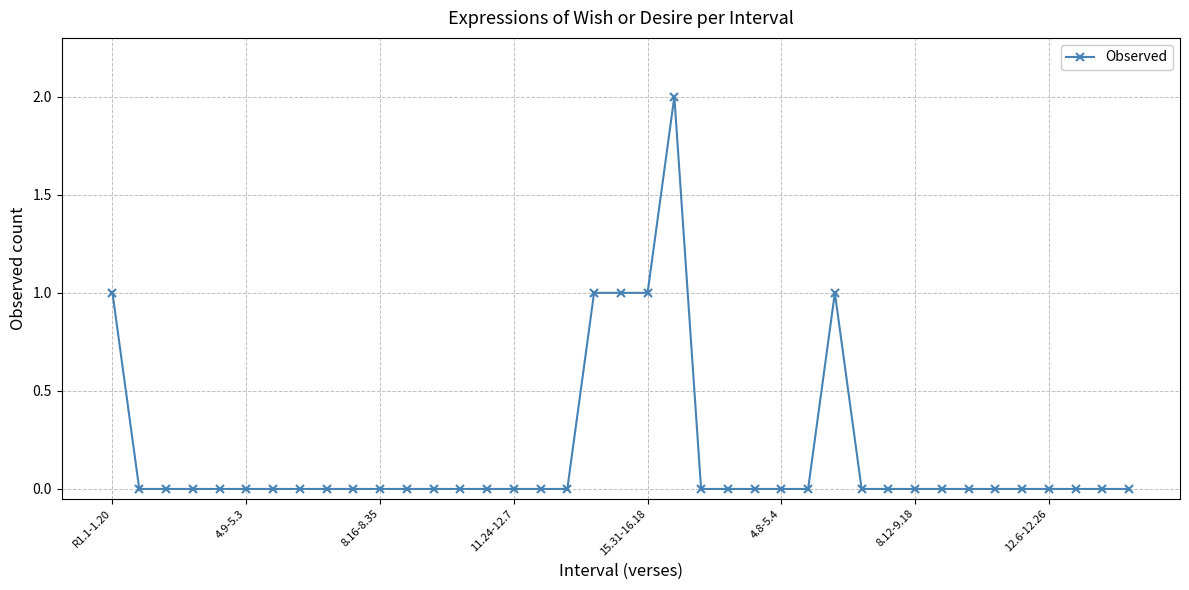

Does the chart have visible grid lines?

Yes